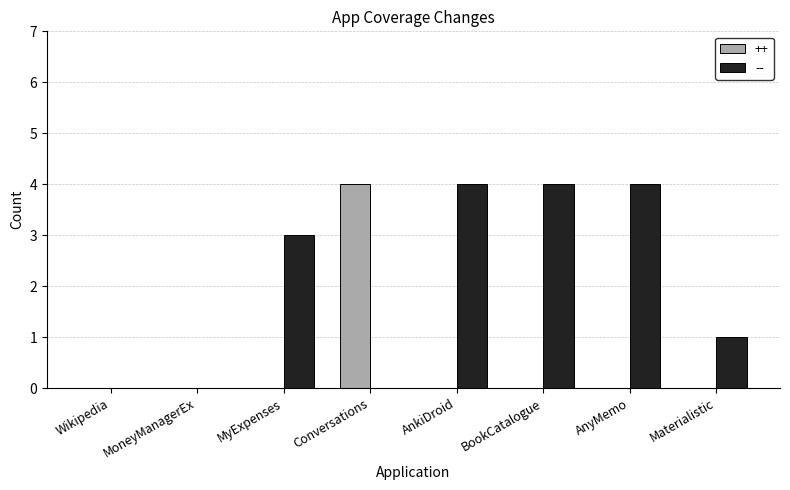

Count the -- values in the range 0 to 4.

8